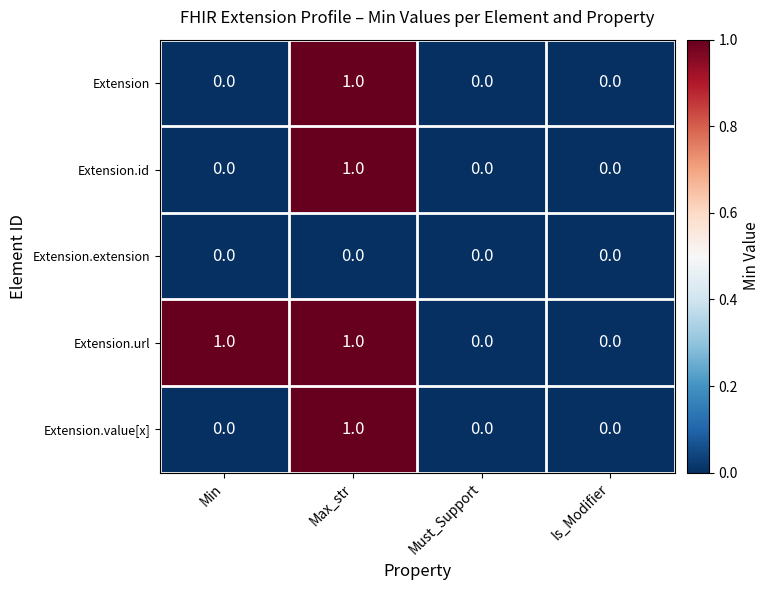

At which label does Extension reach its peak?

Max_str